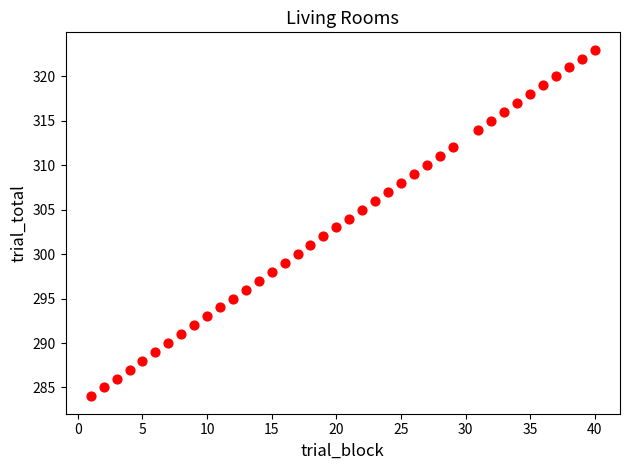

What is the range of Y values (max minus min)?

39